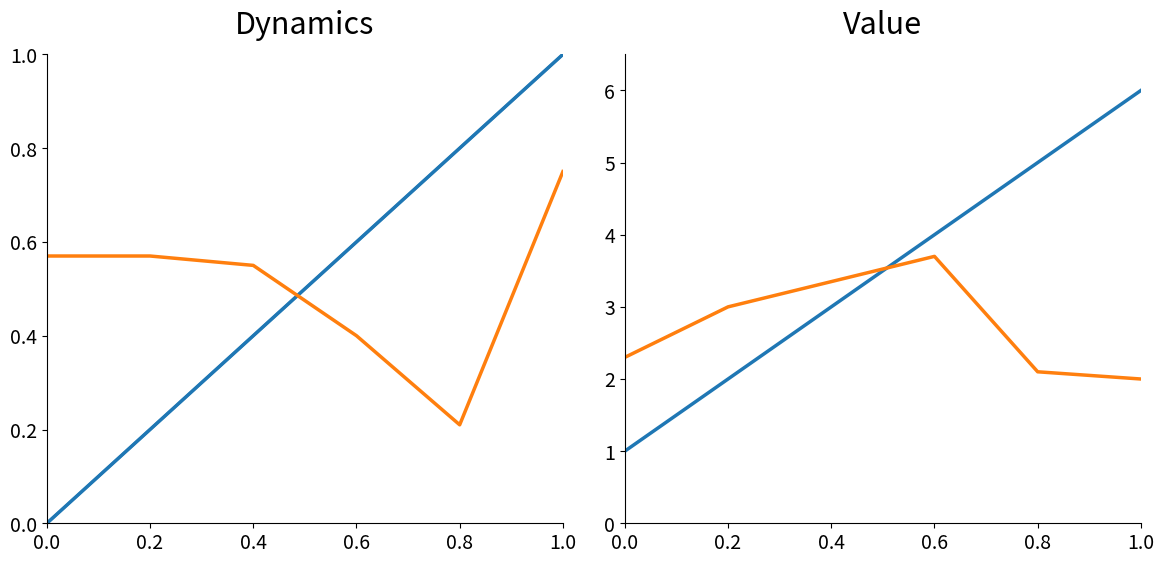

What is the difference between the maximum and second lowest values in the Level series?

1.6